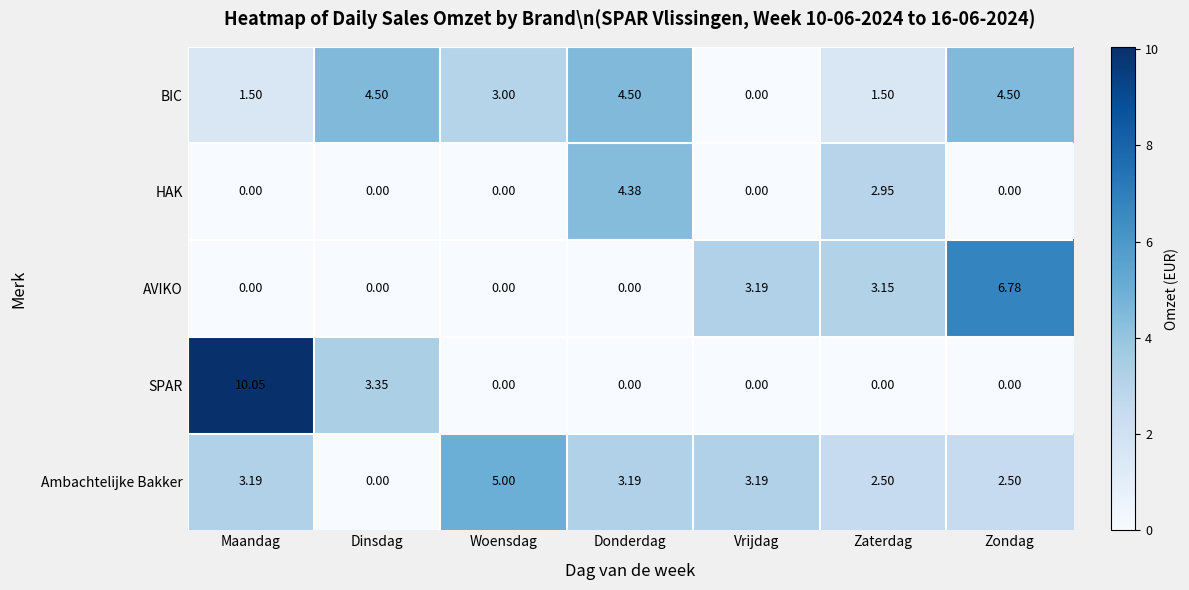

At which category is the sum across all series the highest?

Maandag